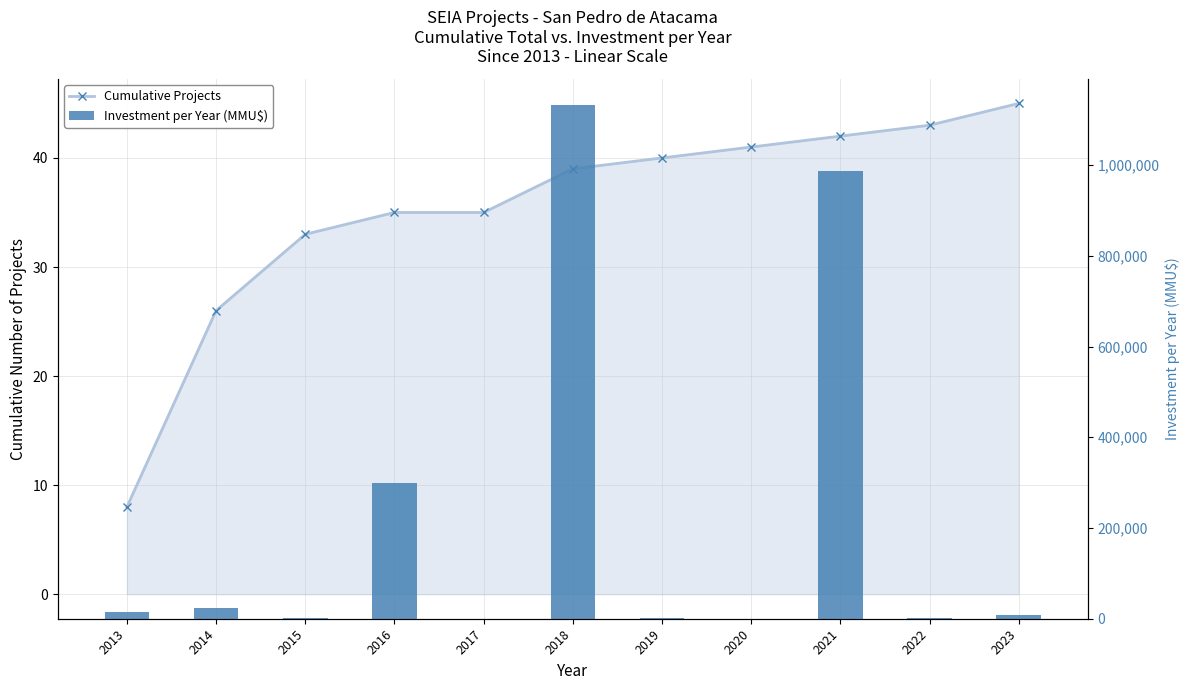

How many groups of bars are there?

11